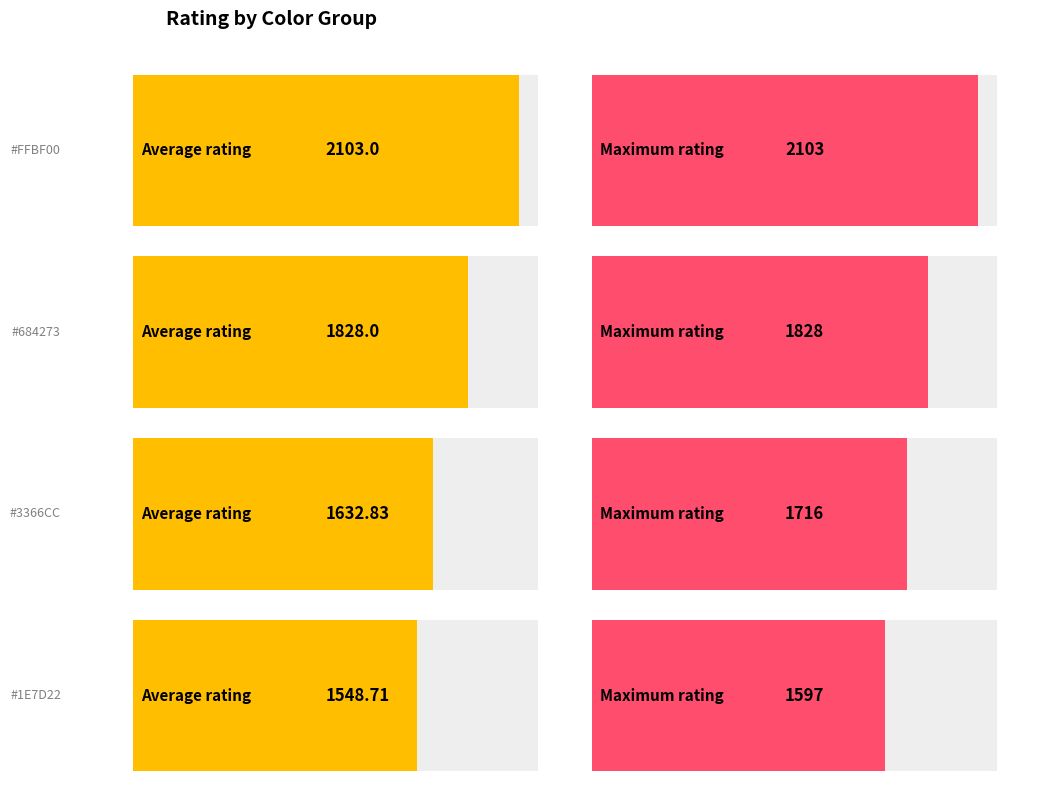

True or false: max_rating has a value of 608 at charanteja8.

False